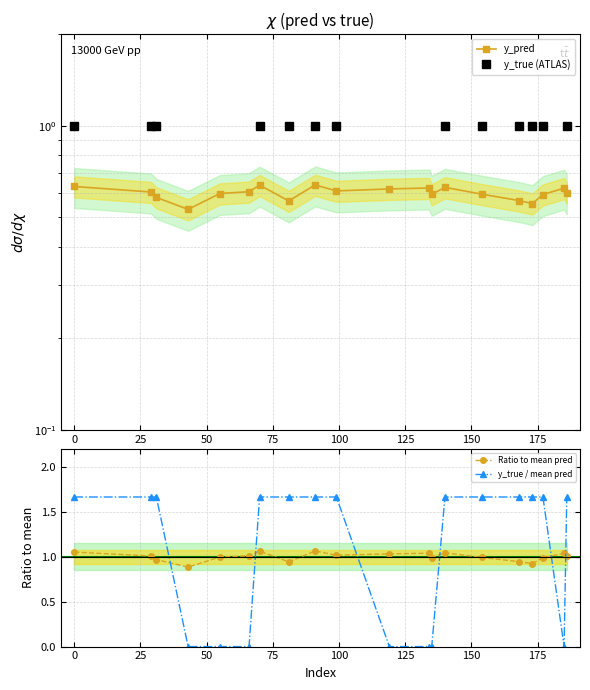

True or false: Ratio to mean pred and y_true / mean pred cross at least once.

True